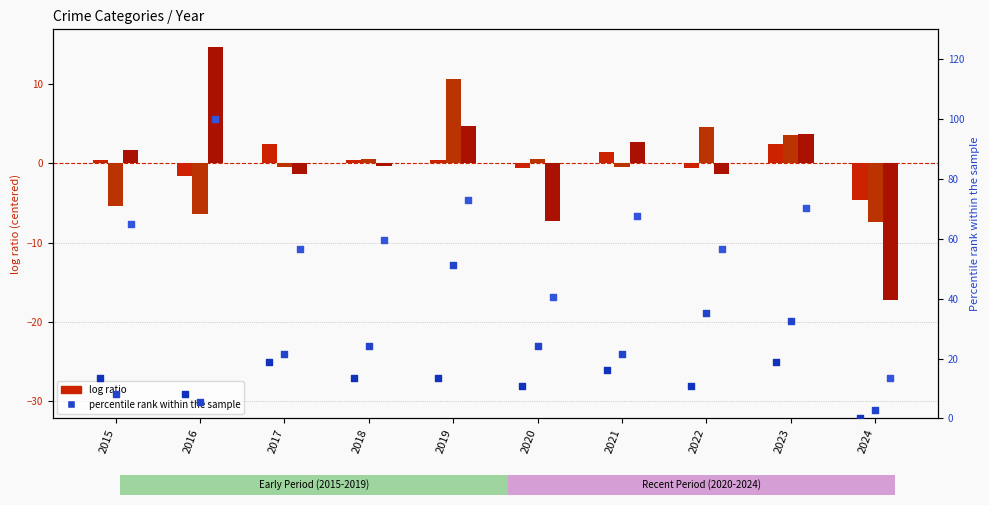

What is the total value across all series at 2022?

105.4